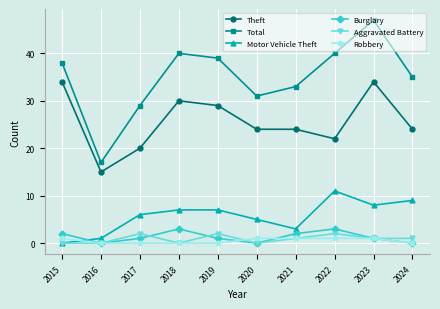

True or false: Total and Aggravated Battery intersect in this chart.

False